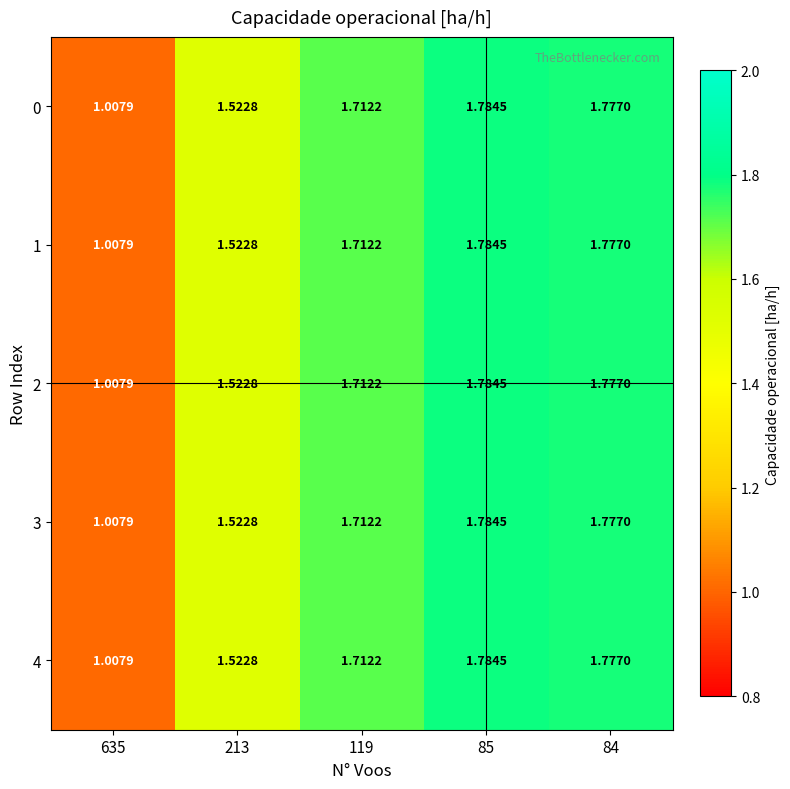

How many data points does each series have?

5